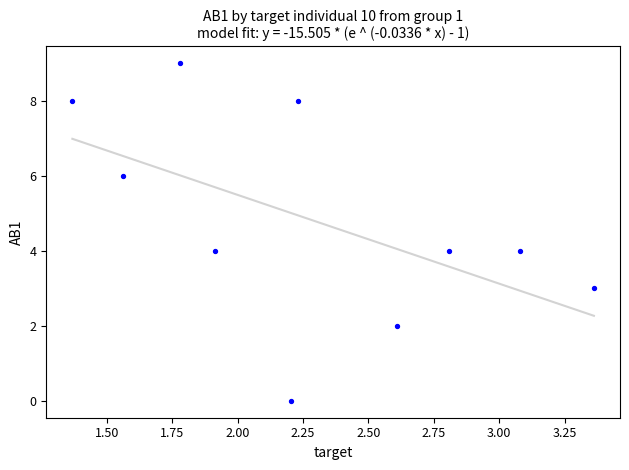

What is the average Y value?

5